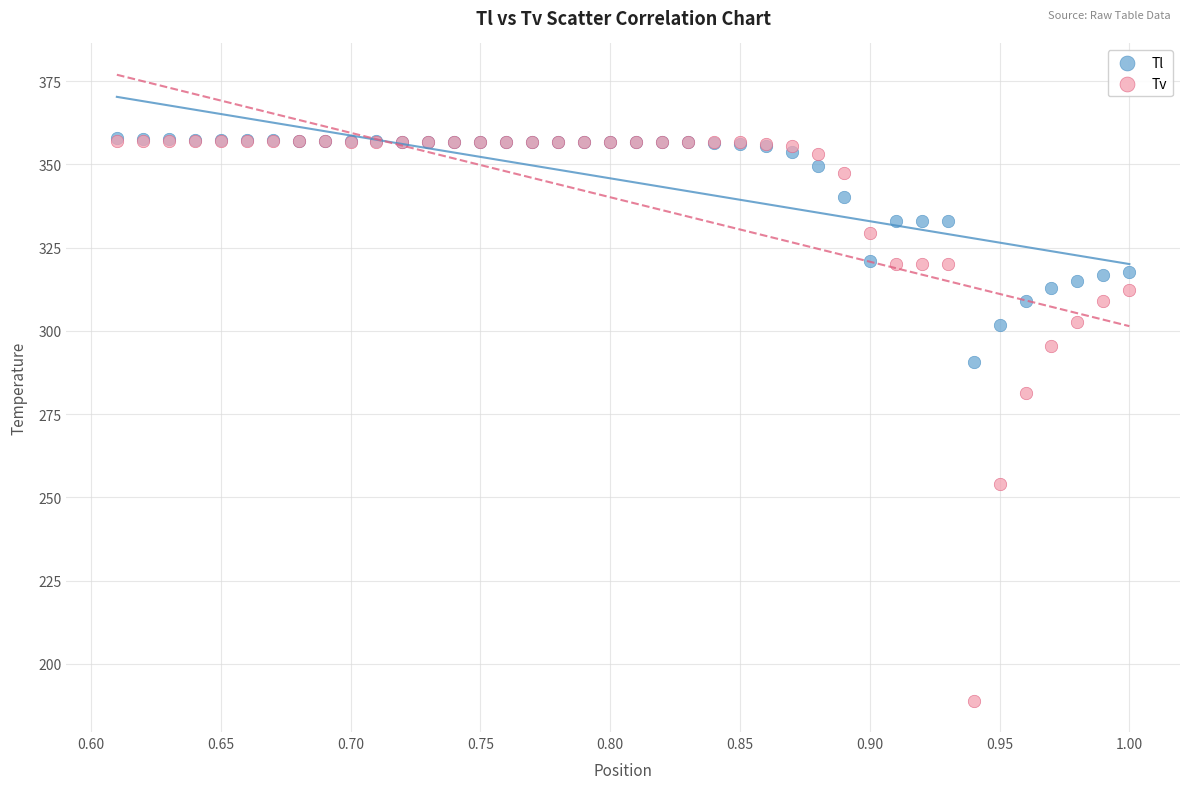

In the Tv series, what Y value is closest to 273?

281.5